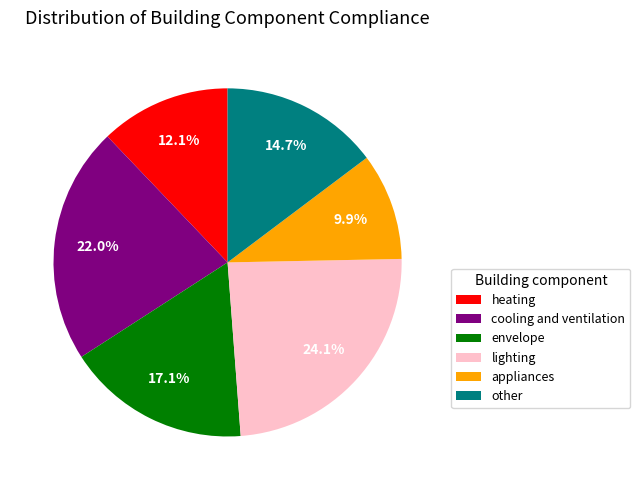

Is it true that other is 25% of the pie?

False